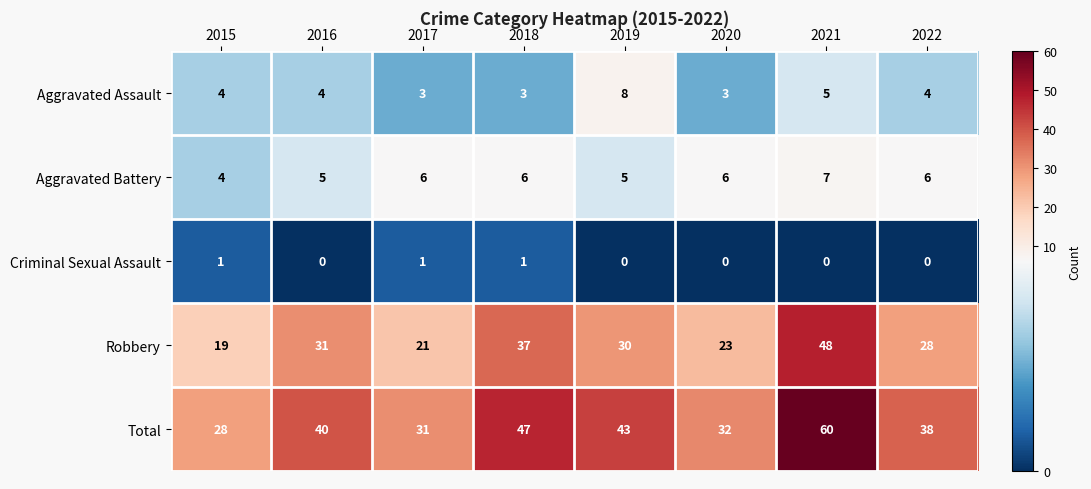

The value of Aggravated Assault at 2018 is 1. True or false?

False